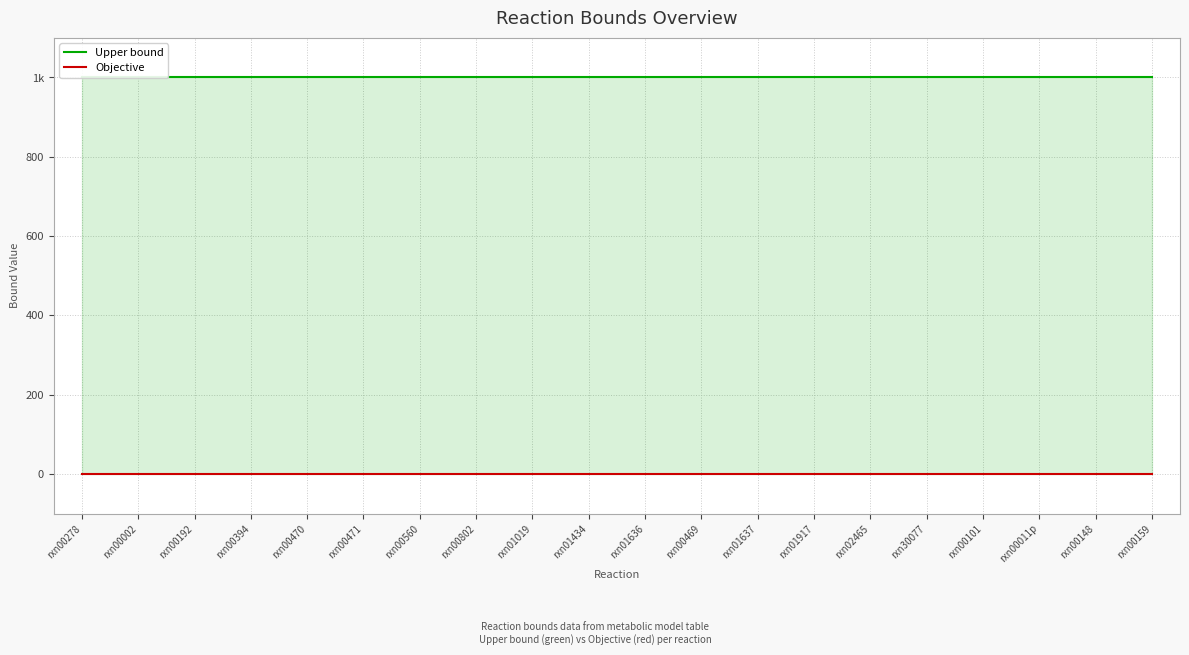

At rxn00148, list the series in order from smallest to largest.

Objective, Upper bound